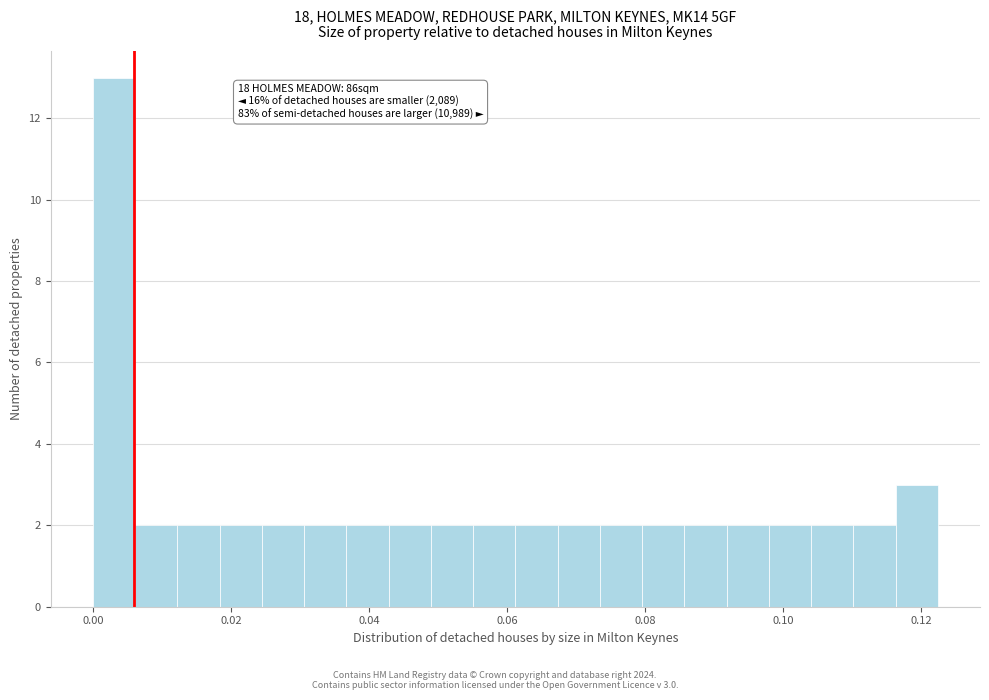

Around what value on the x-axis is the tallest bar? Give the approximate position of its centre, as read against the axis.

0.004